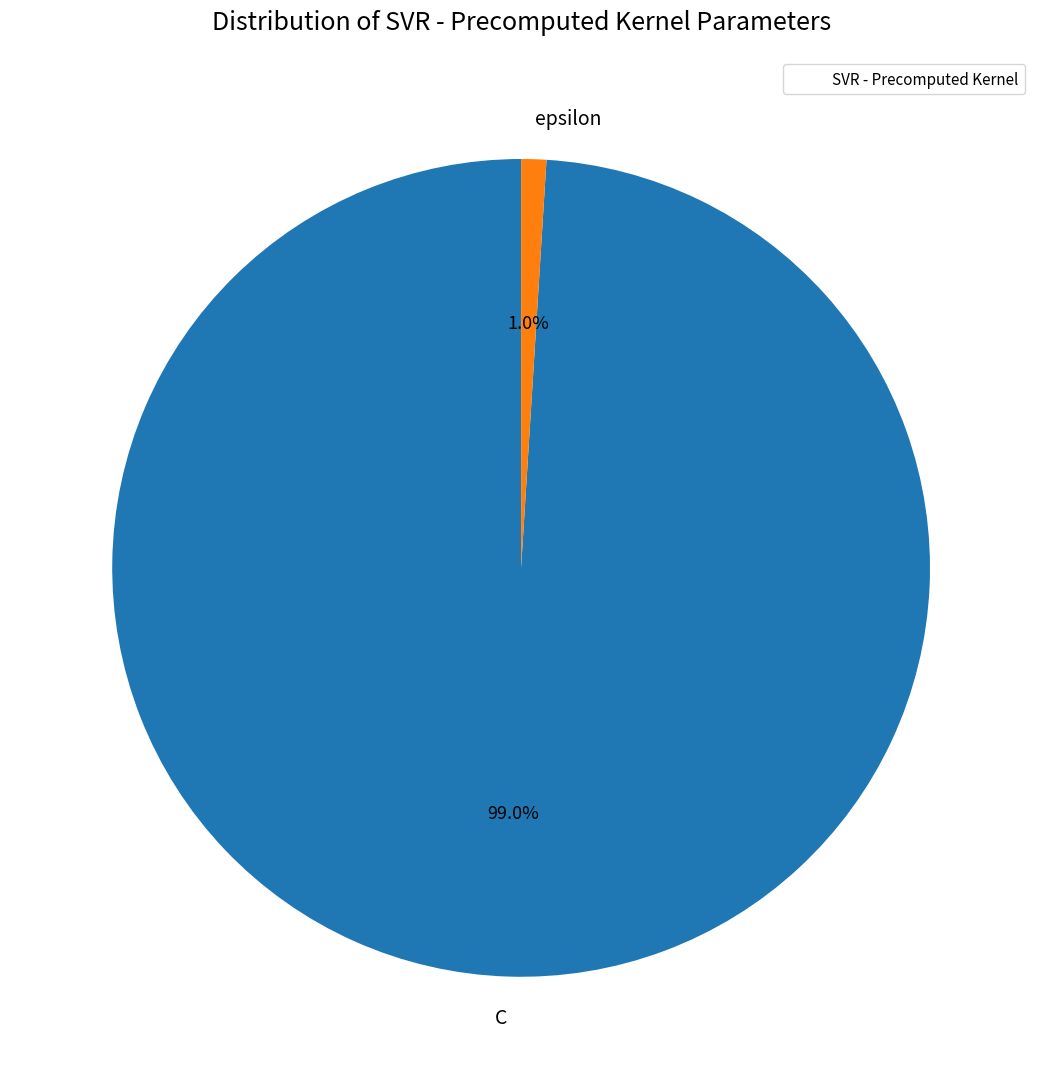

Is it true that C is 89% of the pie?

False